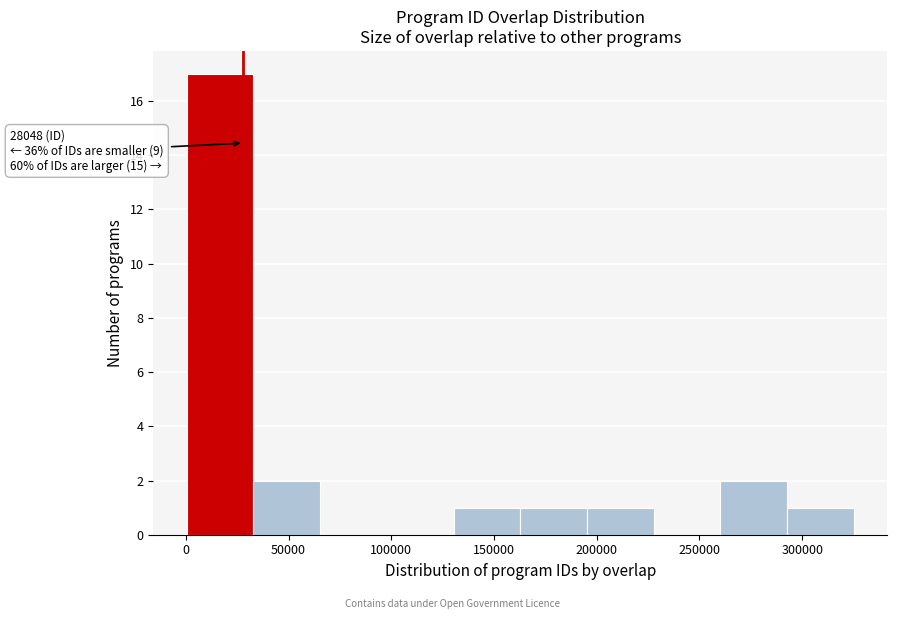

Over which range of the x-axis is the bar tallest?

0 to 35000